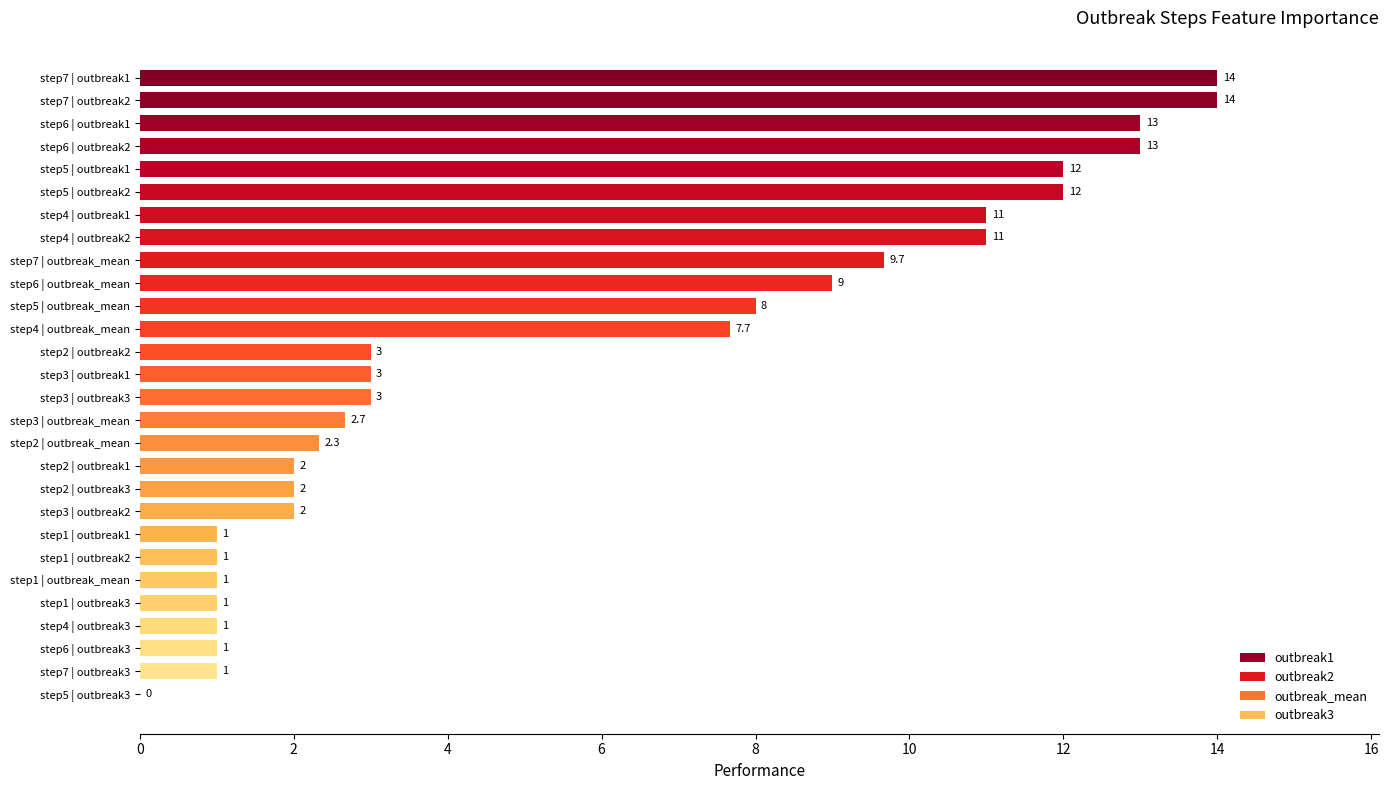

At which label is the value closest to 7?

step4 | outbreak_mean